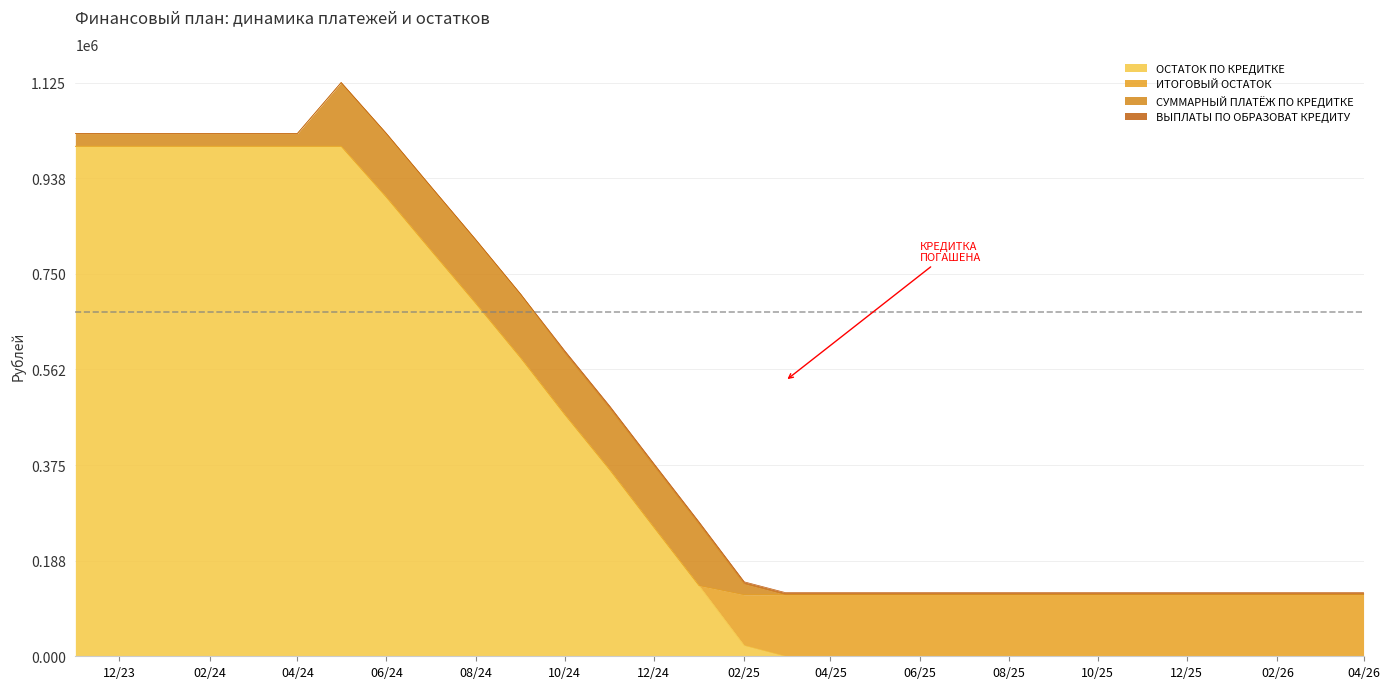

Where does the ИТОГОВЫЙ ОСТАТОК series first go above 99575?

2025-02-01